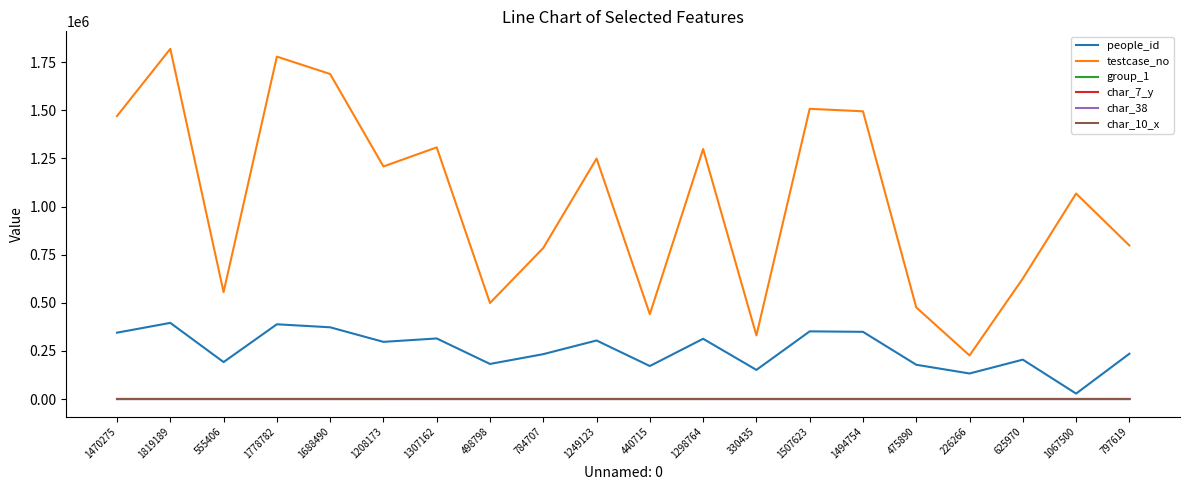

What position from the left is 1778782?

4